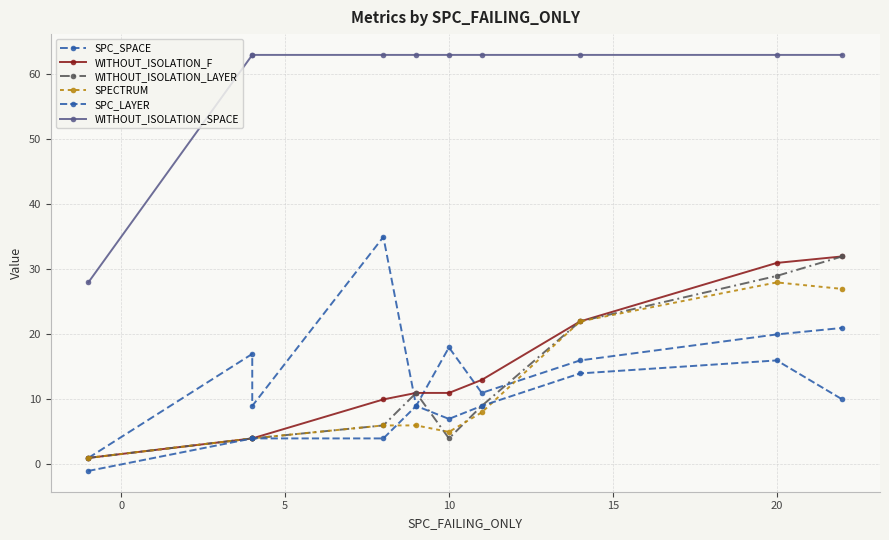

Which series has the largest range (max minus min)?

WITHOUT_ISOLATION_SPACE